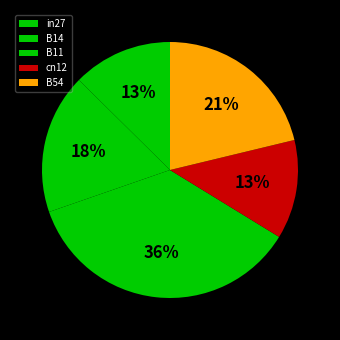

To the nearest percent, what is the average slice percentage?

20%